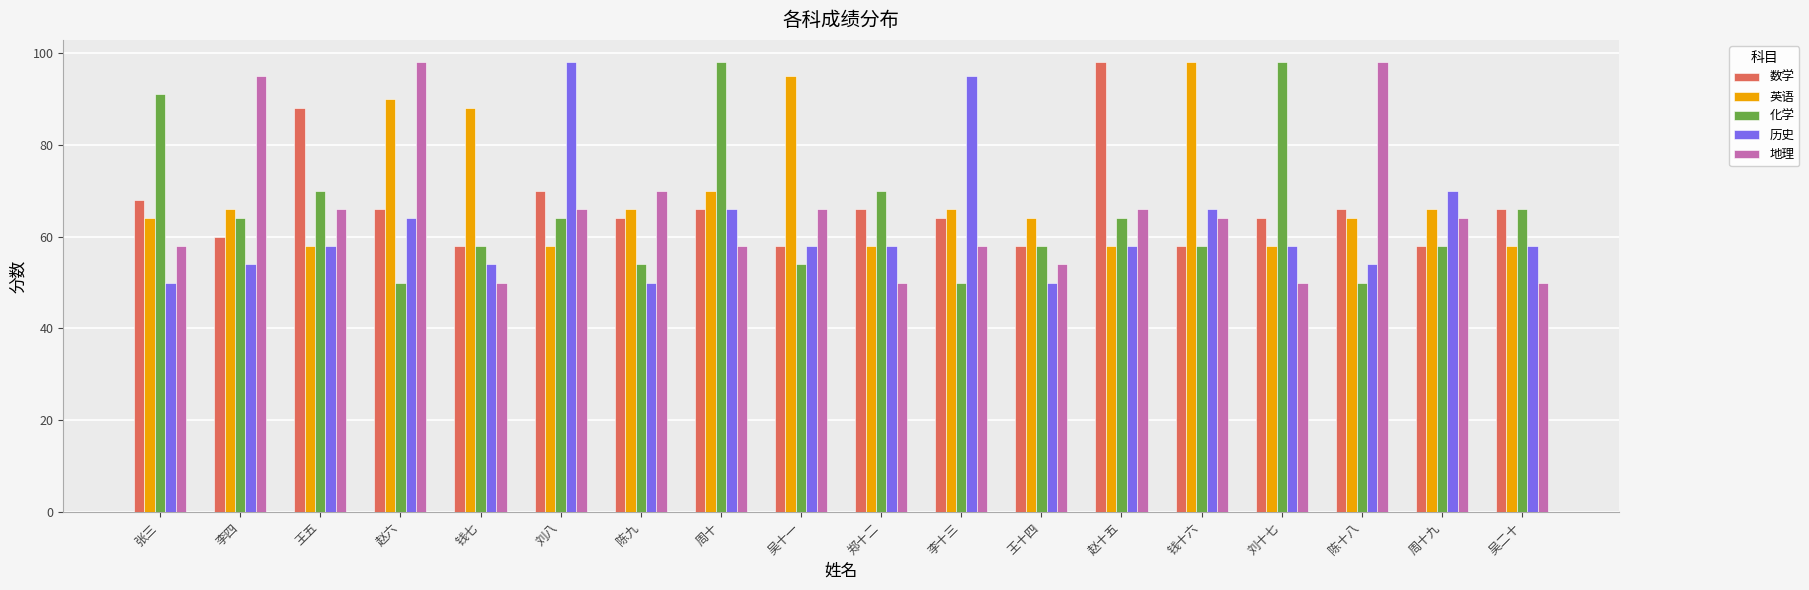

How many bars are there in total?

90